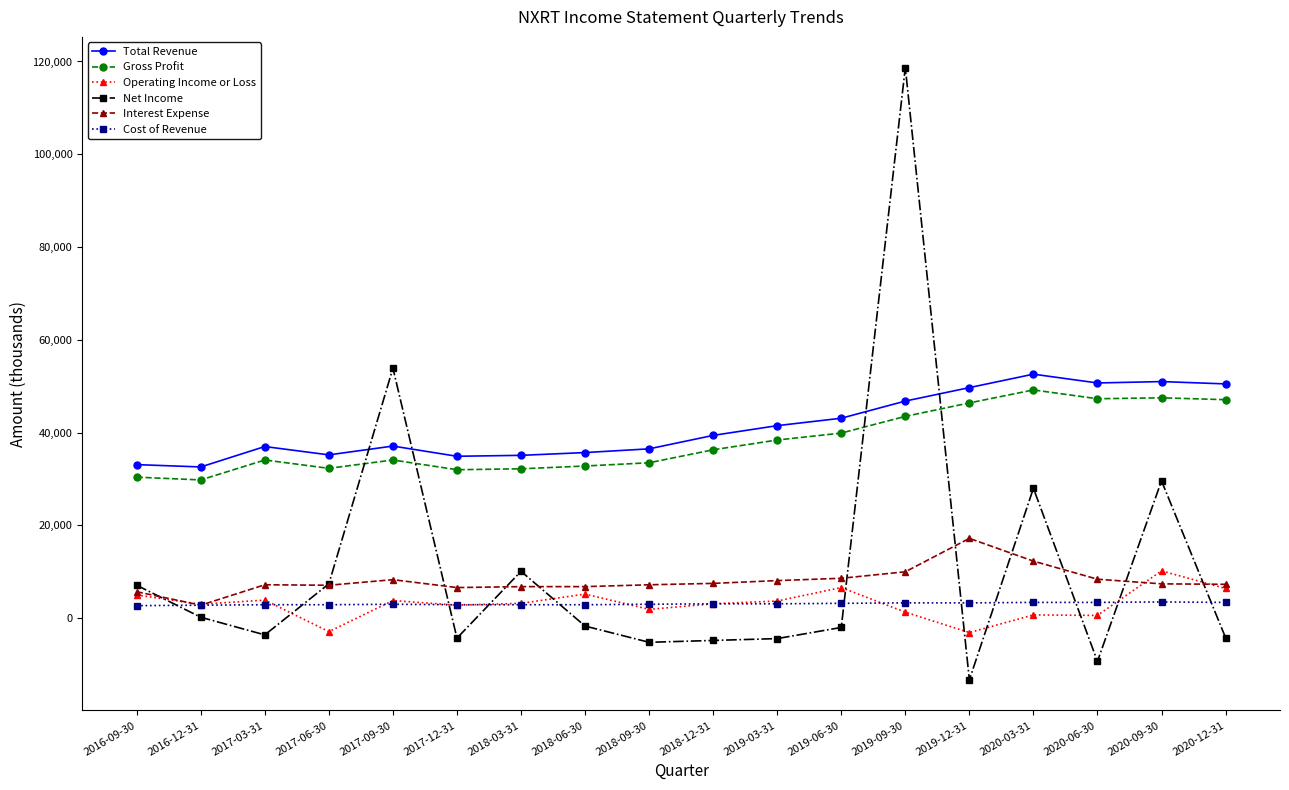

Which series has the largest range (max minus min)?

Net Income